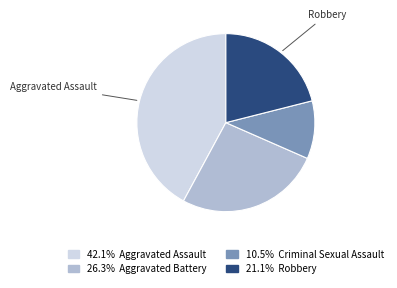

Is there any slice that represents more than half of the pie?

No